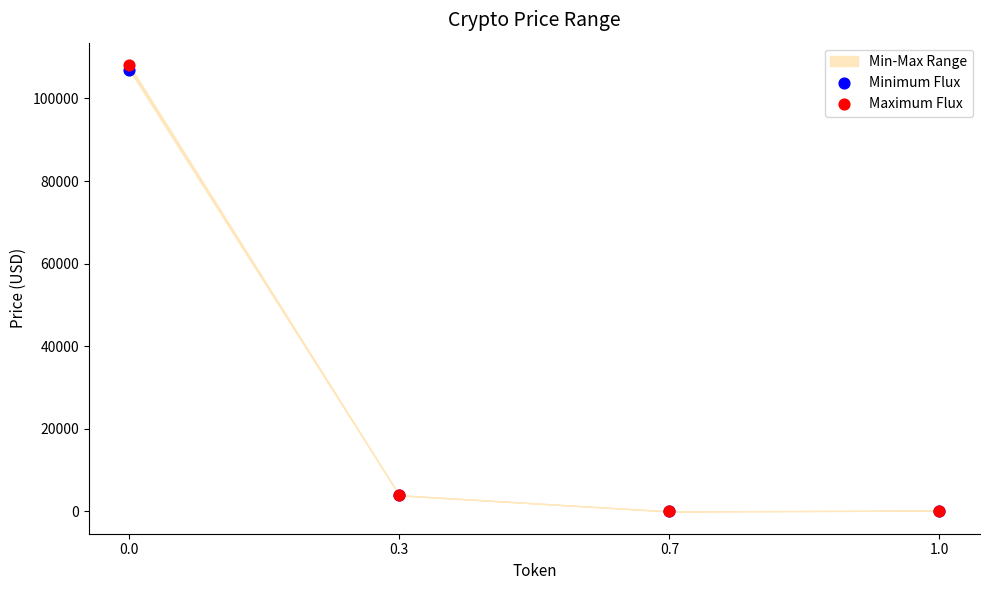

Which series reaches the maximum Y coordinate?

Maximum Flux